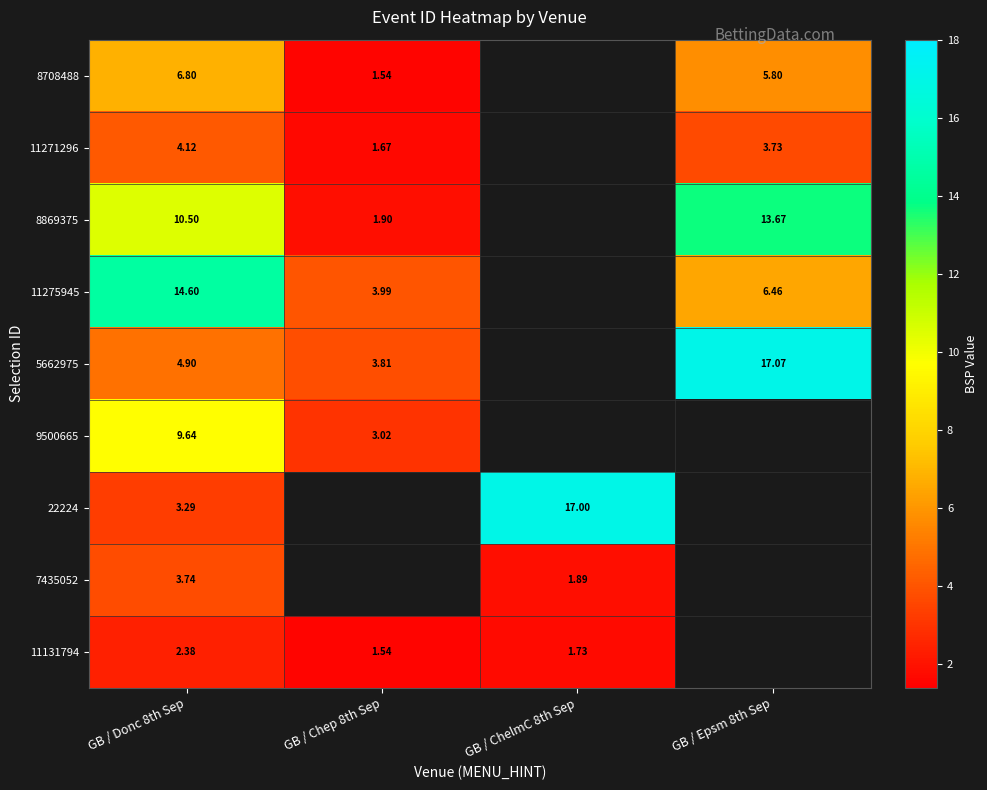

Is the value of 22224 at GB / ChelmC 8th Sep greater than the value of 9500665 at GB / Donc 8th Sep?

Yes